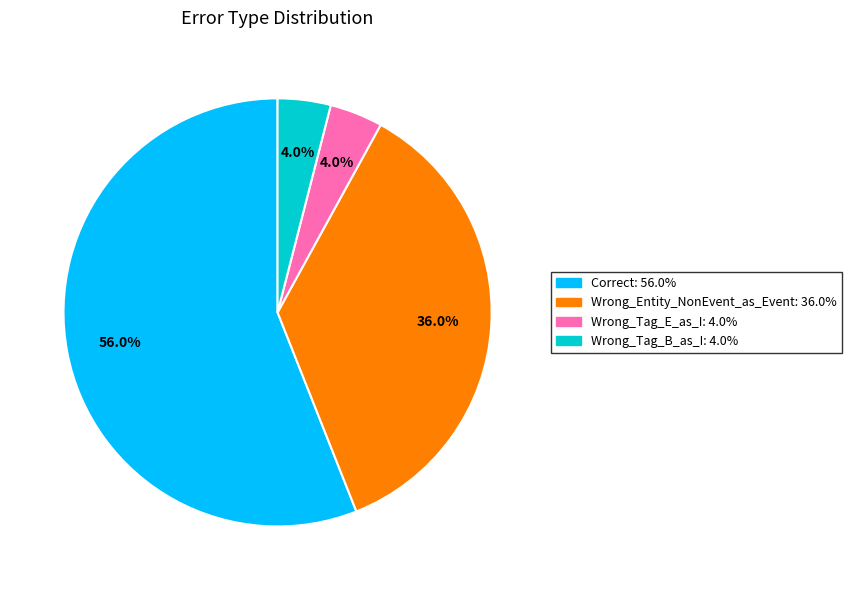

To the nearest percent, what is the difference between the Wrong_Entity_NonEvent_as_Event and Wrong_Tag_E_as_I slice percentages?

32%